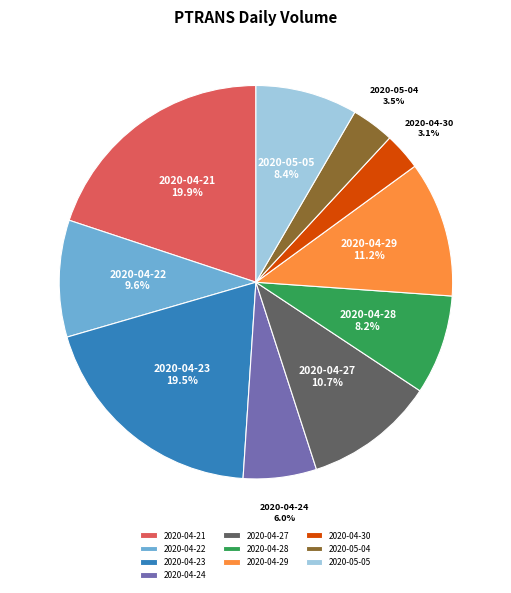

How many slices are in this pie chart?

10